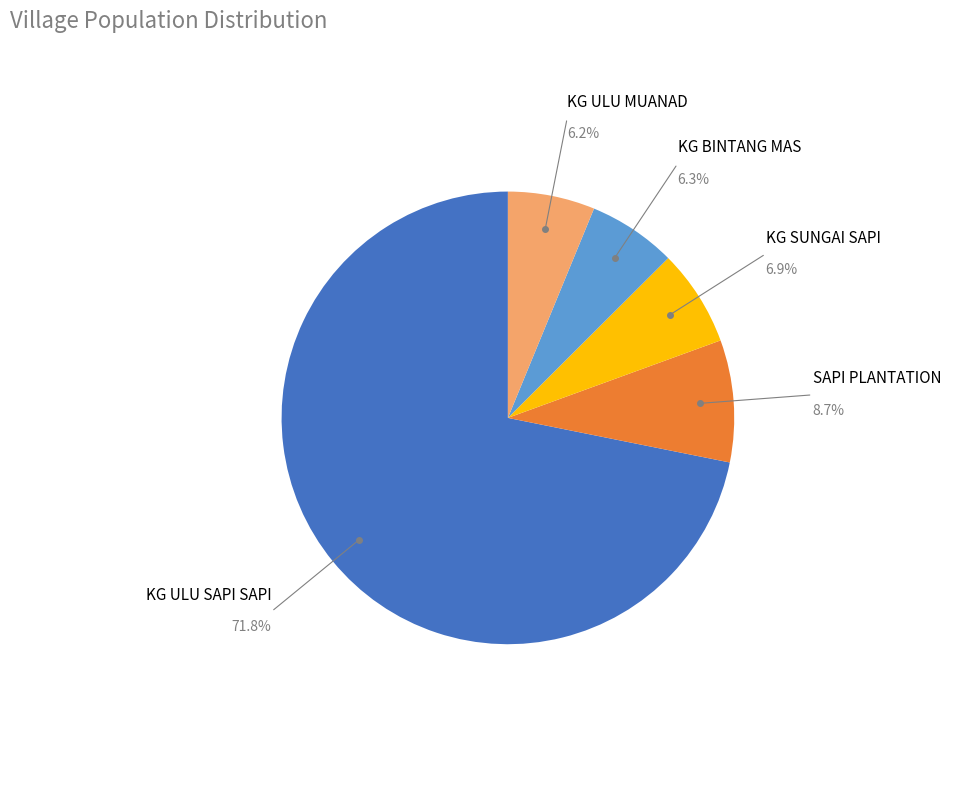

What is the largest slice in the pie chart?

KG ULU SAPI SAPI